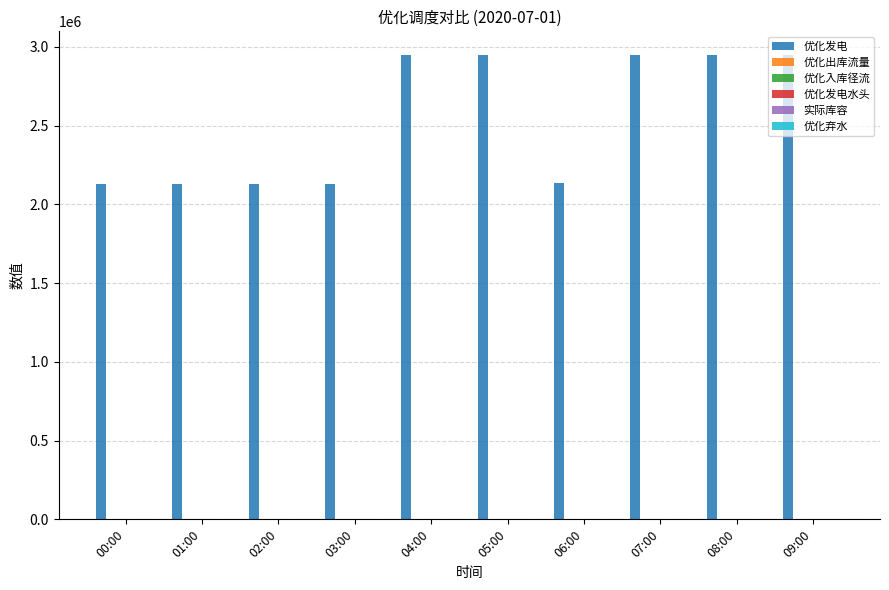

What is the maximum value shown in the chart?

2950591.5